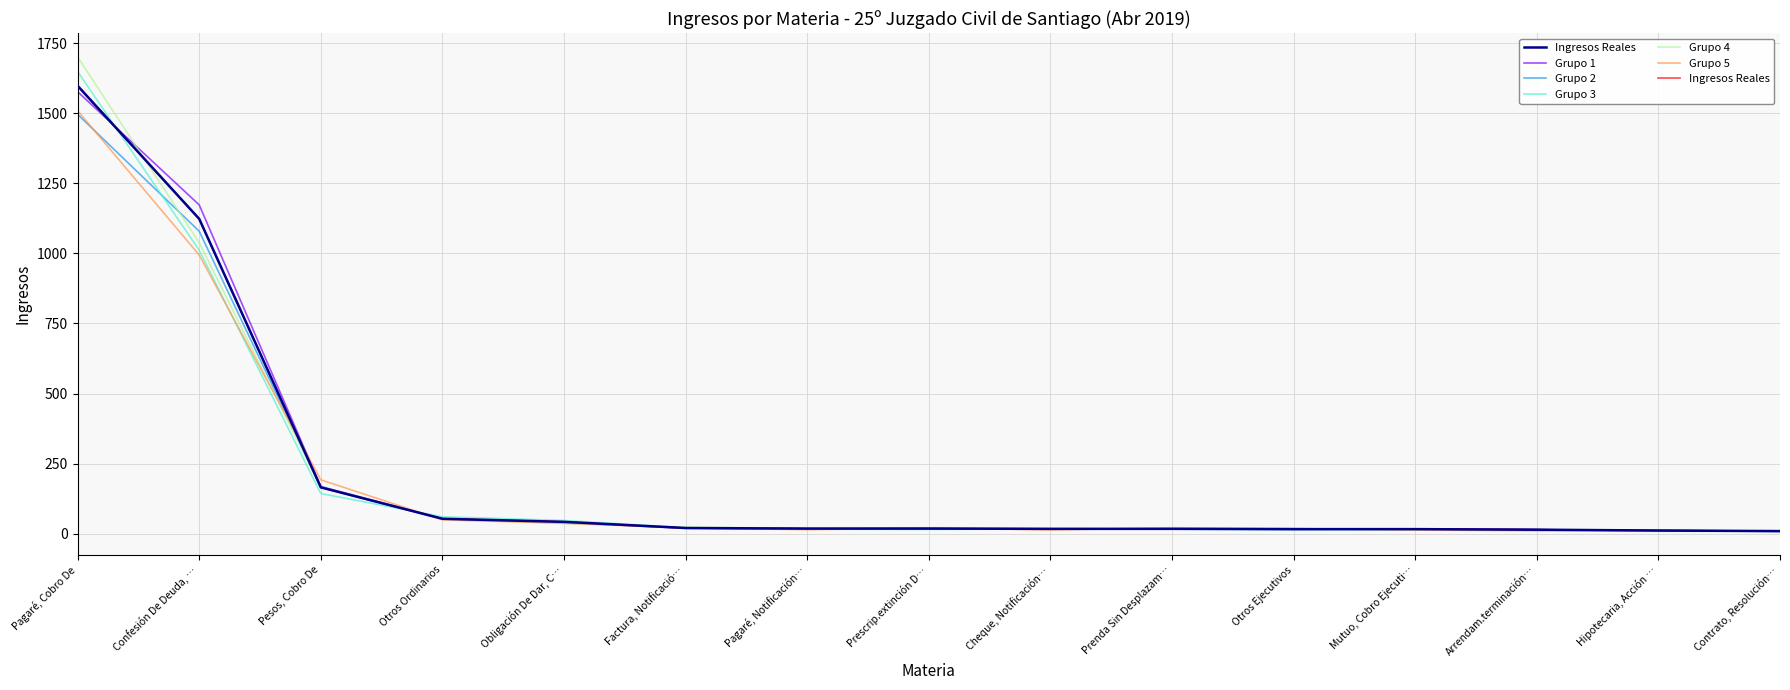

What is the label of the 10th point from the left?

Prenda Sin Desplazam…